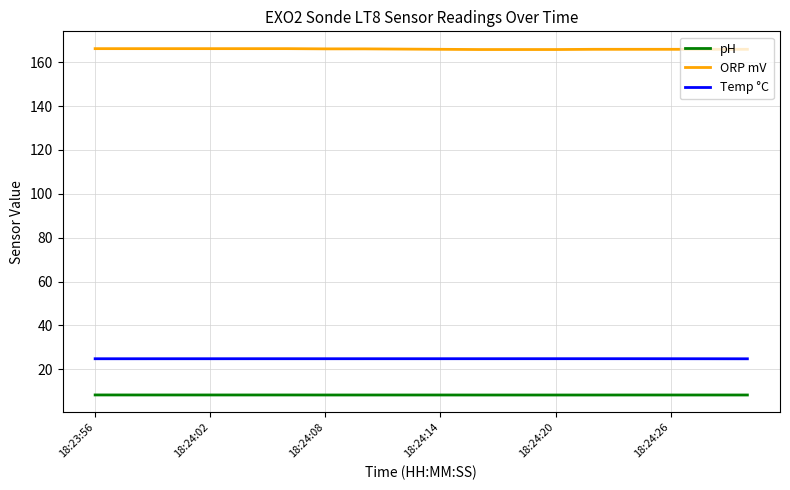

What is the maximum value for pH?

8.3